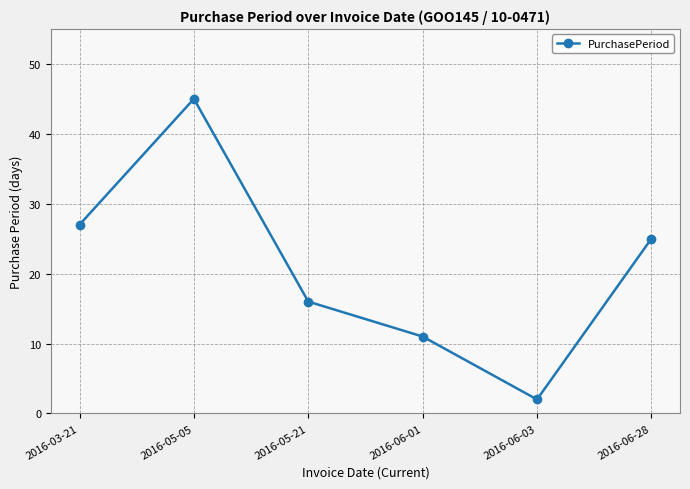

True or false: the data shows 45 at 2016-05-05.

True